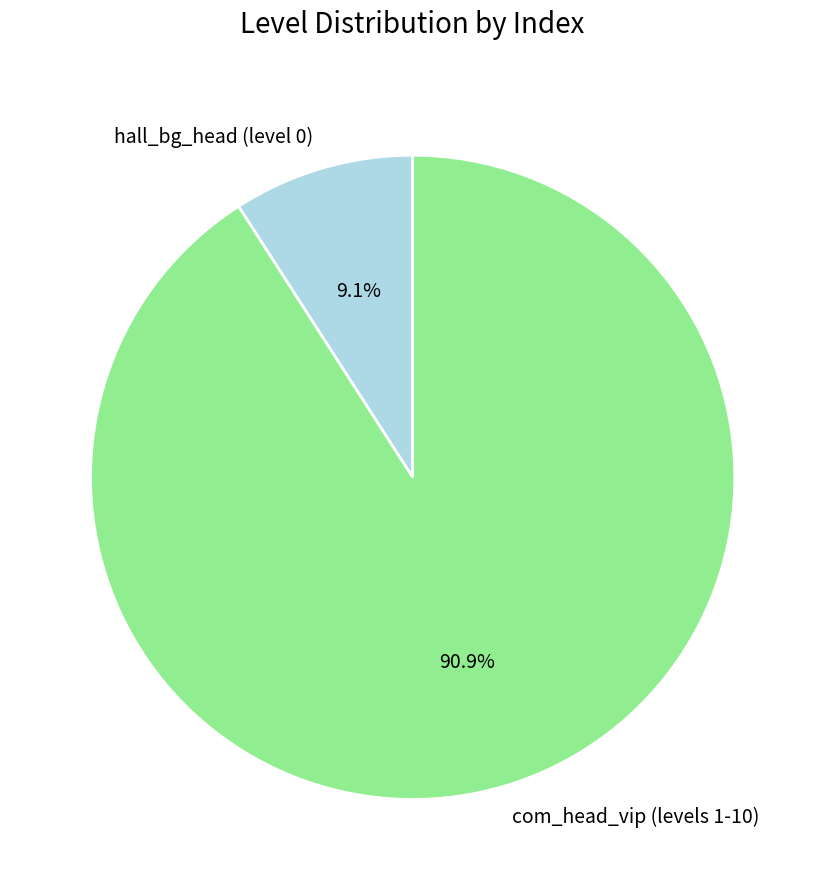

How many slices are in this pie chart?

2